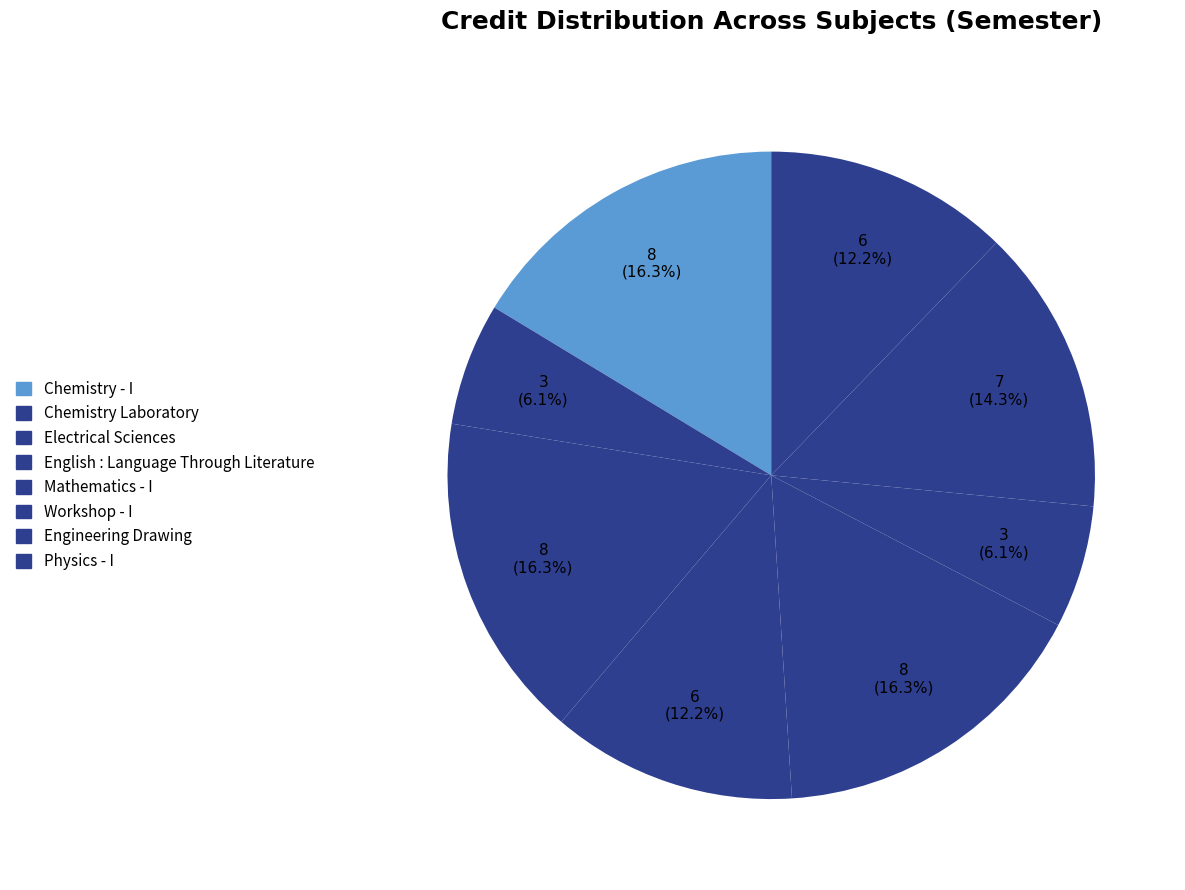

How many slices are in this pie chart?

8